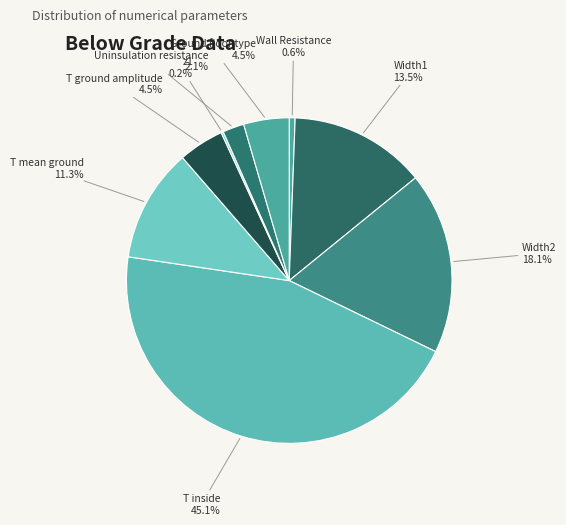

Which category has the biggest portion of the pie?

T inside